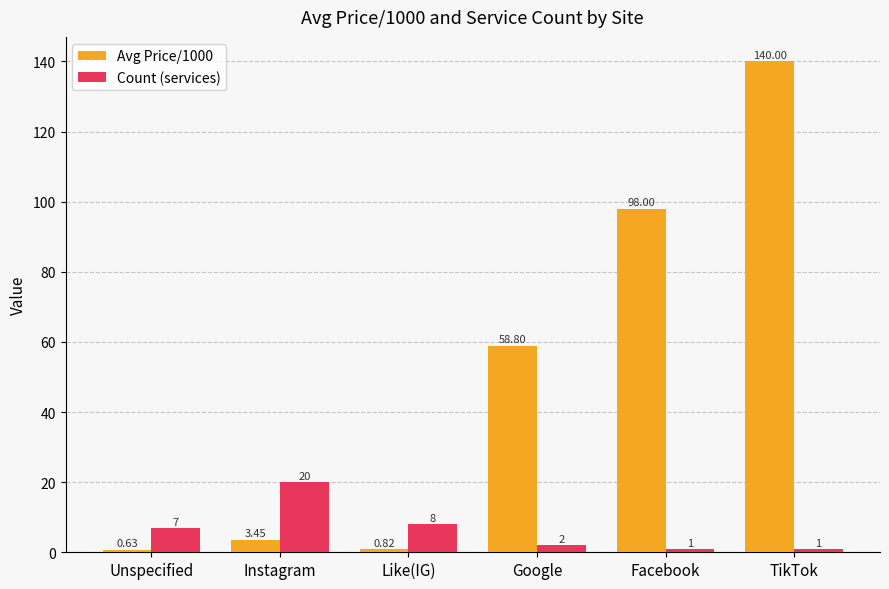

What is the spread (max minus min) of values at Google?

56.8